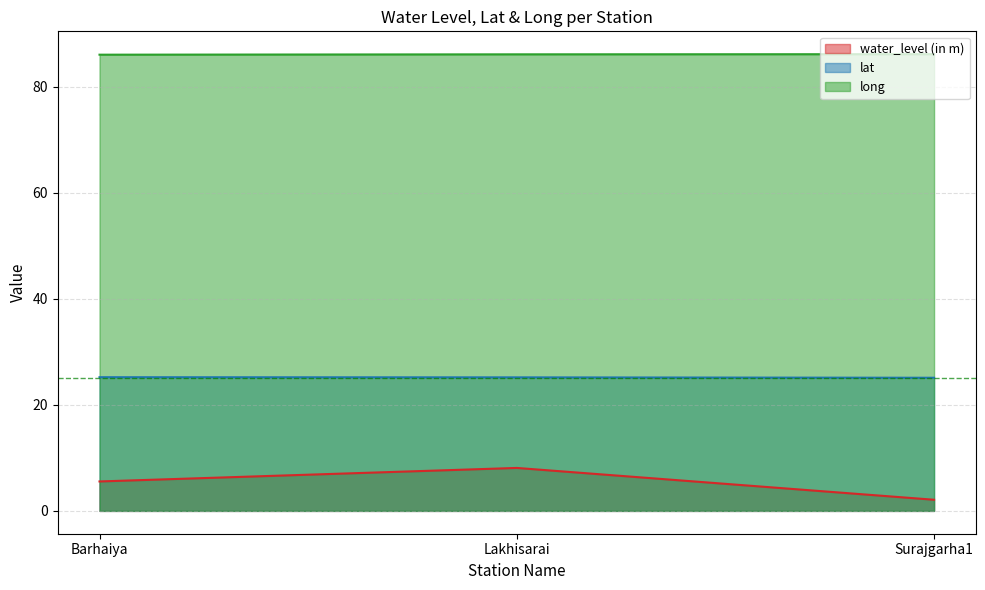

Is the value of water_level (in m) at Surajgarha1 greater than the value of long at Surajgarha1?

No